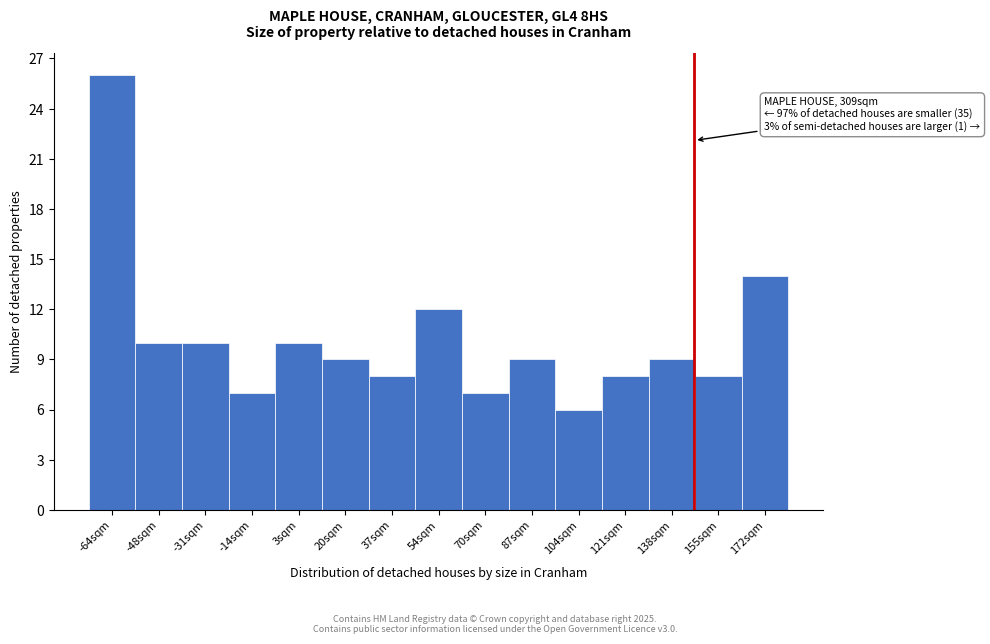

Reading left to right, transcribe all the data shown in this chart.

26	10	10	7	10	9	8	12	7	9	6	8	9	8	14